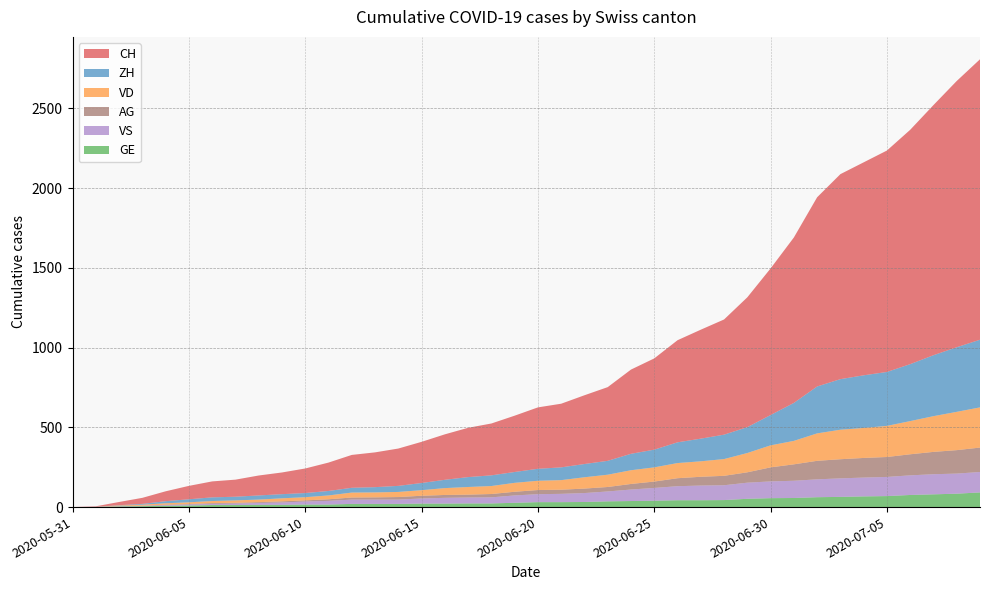

Reading left to right, transcribe all the data shown in this chart.

CH: 2020-05-31=0	2020-06-01=3	2020-06-02=20	2020-06-03=38	2020-06-04=62	2020-06-05=84	2020-06-06=100	2020-06-07=107	2020-06-08=125	2020-06-09=136	2020-06-10=154	2020-06-11=178	2020-06-12=206	2020-06-13=218	2020-06-14=234	2020-06-15=258	2020-06-16=285	2020-06-17=309	2020-06-18=325	2020-06-19=353	2020-06-20=385	2020-06-21=399	2020-06-22=431	2020-06-23=462	2020-06-24=528	2020-06-25=572	2020-06-26=640	2020-06-27=683	2020-06-28=722	2020-06-29=814	2020-06-30=919	2020-07-01=1037	2020-07-02=1186	2020-07-03=1285	2020-07-04=1335	2020-07-05=1388	2020-07-06=1469	2020-07-07=1568	2020-07-08=1669	2020-07-09=1758
ZH: 2020-05-31=0	2020-06-01=0	2020-06-02=2	2020-06-03=5	2020-06-04=13	2020-06-05=19	2020-06-06=23	2020-06-07=23	2020-06-08=26	2020-06-09=26	2020-06-10=26	2020-06-11=28	2020-06-12=30	2020-06-13=33	2020-06-14=38	2020-06-15=45	2020-06-16=52	2020-06-17=62	2020-06-18=67	2020-06-19=68	2020-06-20=75	2020-06-21=80	2020-06-22=83	2020-06-23=87	2020-06-24=103	2020-06-25=111	2020-06-26=130	2020-06-27=142	2020-06-28=153	2020-06-29=162	2020-06-30=190	2020-07-01=238	2020-07-02=294	2020-07-03=317	2020-07-04=330	2020-07-05=338	2020-07-06=357	2020-07-07=382	2020-07-08=405	2020-07-09=424
VD: 2020-05-31=0	2020-06-01=0	2020-06-02=4	2020-06-03=6	2020-06-04=9	2020-06-05=11	2020-06-06=13	2020-06-07=15	2020-06-08=16	2020-06-09=19	2020-06-10=20	2020-06-11=24	2020-06-12=31	2020-06-13=31	2020-06-14=32	2020-06-15=35	2020-06-16=43	2020-06-17=48	2020-06-18=50	2020-06-19=56	2020-06-20=58	2020-06-21=60	2020-06-22=71	2020-06-23=77	2020-06-24=86	2020-06-25=89	2020-06-26=95	2020-06-27=97	2020-06-28=105	2020-06-29=121	2020-06-30=138	2020-07-01=147	2020-07-02=172	2020-07-03=185	2020-07-04=188	2020-07-05=195	2020-07-06=208	2020-07-07=224	2020-07-08=240	2020-07-09=252
GE: 2020-05-31=0	2020-06-01=1	2020-06-02=4	2020-06-03=6	2020-06-04=8	2020-06-05=10	2020-06-06=13	2020-06-07=13	2020-06-08=14	2020-06-09=14	2020-06-10=16	2020-06-11=16	2020-06-12=20	2020-06-13=20	2020-06-14=20	2020-06-15=22	2020-06-16=22	2020-06-17=23	2020-06-18=23	2020-06-19=27	2020-06-20=31	2020-06-21=31	2020-06-22=32	2020-06-23=36	2020-06-24=38	2020-06-25=40	2020-06-26=43	2020-06-27=43	2020-06-28=44	2020-06-29=52	2020-06-30=56	2020-07-01=57	2020-07-02=62	2020-07-03=64	2020-07-04=67	2020-07-05=69	2020-07-06=76	2020-07-07=80	2020-07-08=84	2020-07-09=92
VS: 2020-05-31=0	2020-06-01=1	2020-06-02=2	2020-06-03=2	2020-06-04=4	2020-06-05=6	2020-06-06=7	2020-06-07=9	2020-06-08=12	2020-06-09=15	2020-06-10=19	2020-06-11=23	2020-06-12=27	2020-06-13=27	2020-06-14=27	2020-06-15=32	2020-06-16=36	2020-06-17=37	2020-06-18=38	2020-06-19=46	2020-06-20=50	2020-06-21=52	2020-06-22=56	2020-06-23=62	2020-06-24=72	2020-06-25=80	2020-06-26=88	2020-06-27=92	2020-06-28=93	2020-06-29=101	2020-06-30=105	2020-07-01=108	2020-07-02=112	2020-07-03=116	2020-07-04=118	2020-07-05=120	2020-07-06=123	2020-07-07=126	2020-07-08=126	2020-07-09=128
AG: 2020-05-31=0	2020-06-01=0	2020-06-02=0	2020-06-03=1	2020-06-04=3	2020-06-05=3	2020-06-06=5	2020-06-07=5	2020-06-08=5	2020-06-09=7	2020-06-10=7	2020-06-11=10	2020-06-12=13	2020-06-13=14	2020-06-14=16	2020-06-15=17	2020-06-16=18	2020-06-17=18	2020-06-18=21	2020-06-19=23	2020-06-20=26	2020-06-21=26	2020-06-22=28	2020-06-23=28	2020-06-24=35	2020-06-25=40	2020-06-26=50	2020-06-27=55	2020-06-28=59	2020-06-29=65	2020-06-30=88	2020-07-01=103	2020-07-02=116	2020-07-03=120	2020-07-04=123	2020-07-05=125	2020-07-06=132	2020-07-07=140	2020-07-08=147	2020-07-09=153